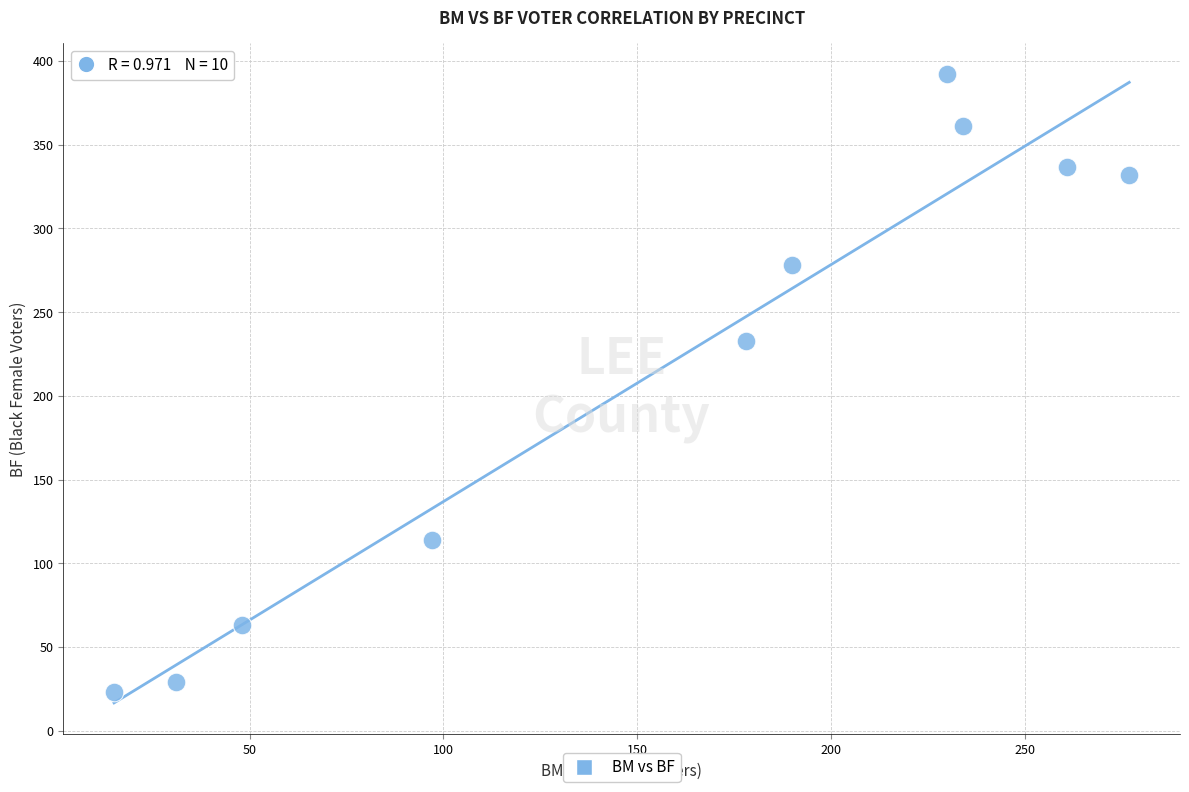

What is the average Y value?

216